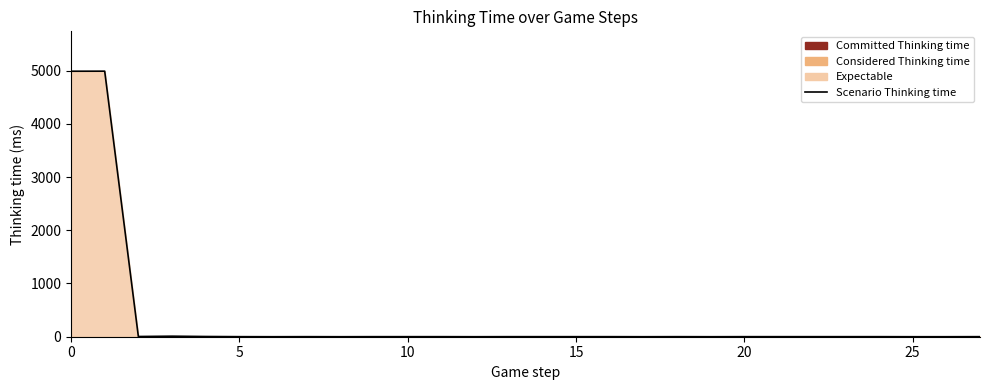

What is the label of the 12th point from the left?

11